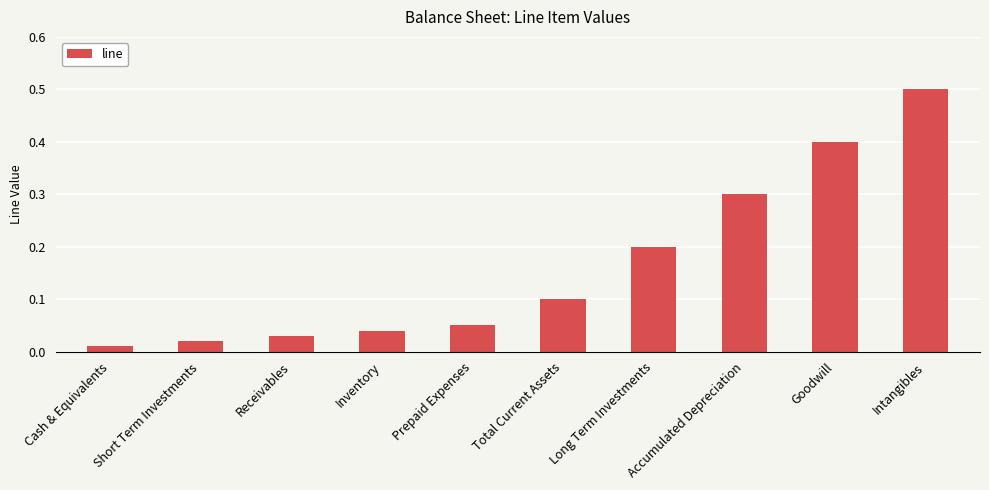

True or false: the data shows 0.2 at Long Term Investments.

True